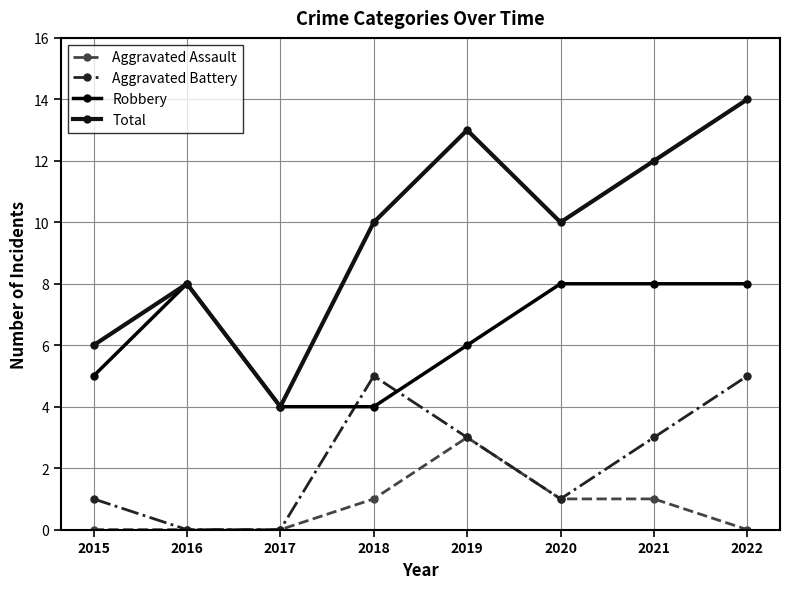

What is the difference between the second highest and second lowest values in the Aggravated Battery series?

5